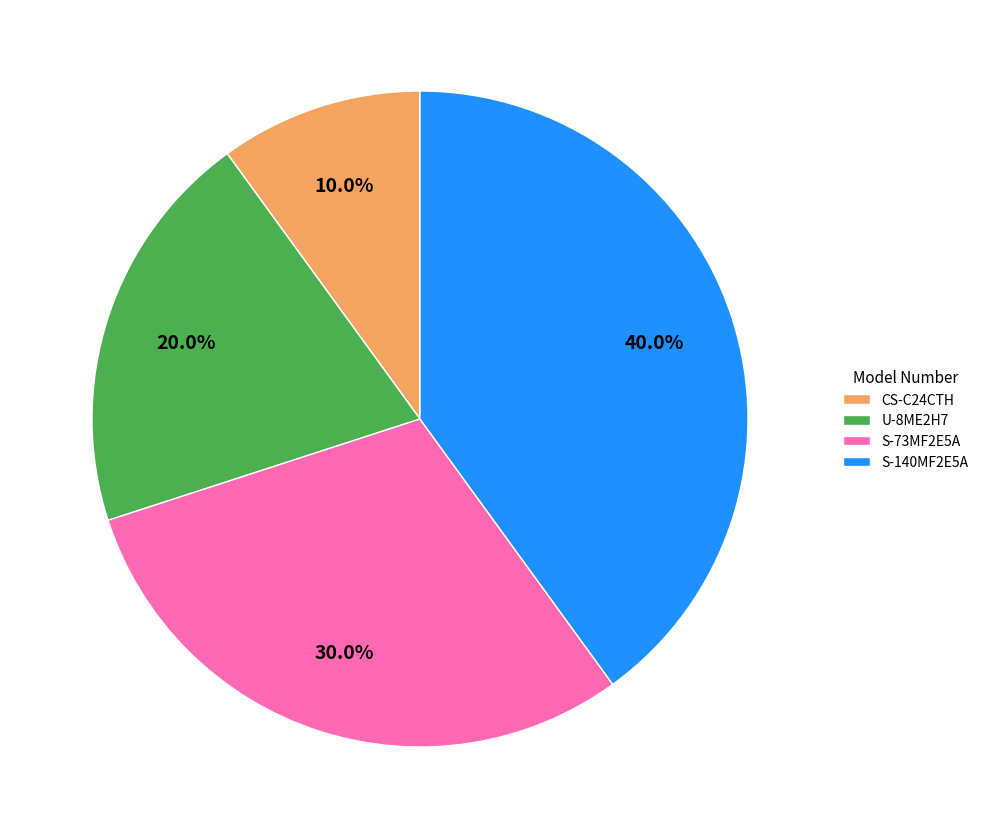

Which category has the biggest portion of the pie?

S-140MF2E5A